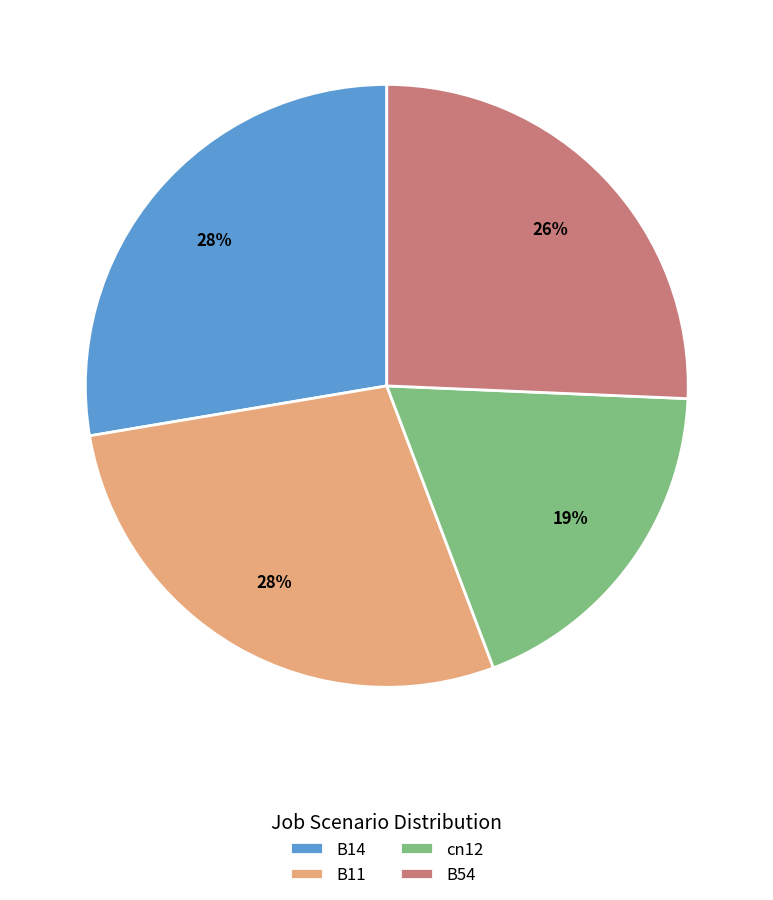

The B14 slice represents 28% of the pie. True or false?

True